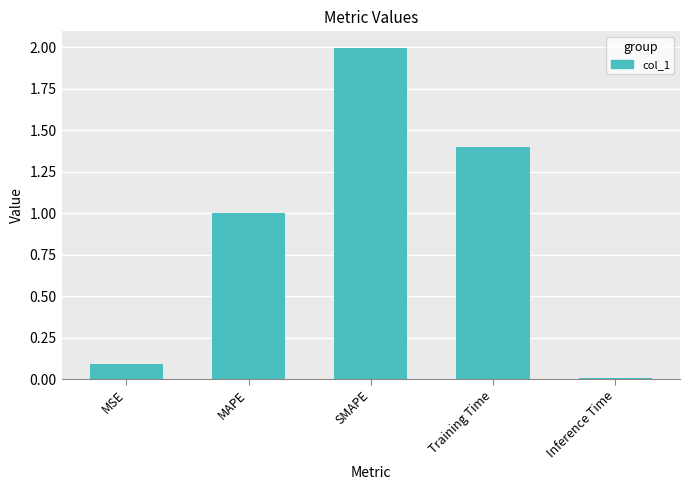

Rank the categories by value from lowest to highest.

Inference Time, MSE, MAPE, Training Time, SMAPE